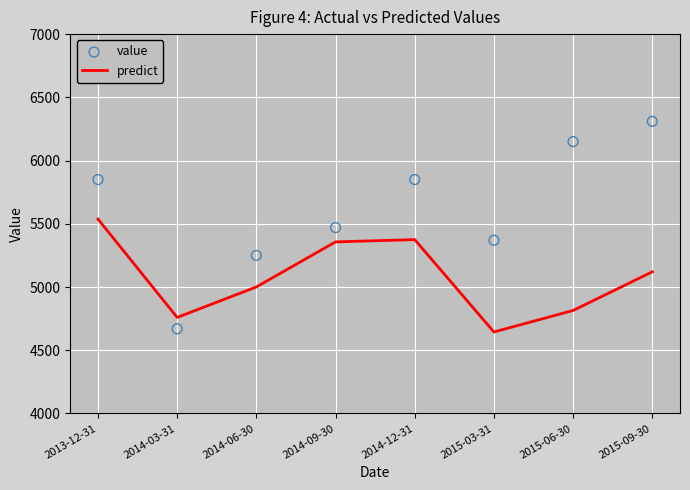

Which series reaches the minimum Y coordinate?

predict